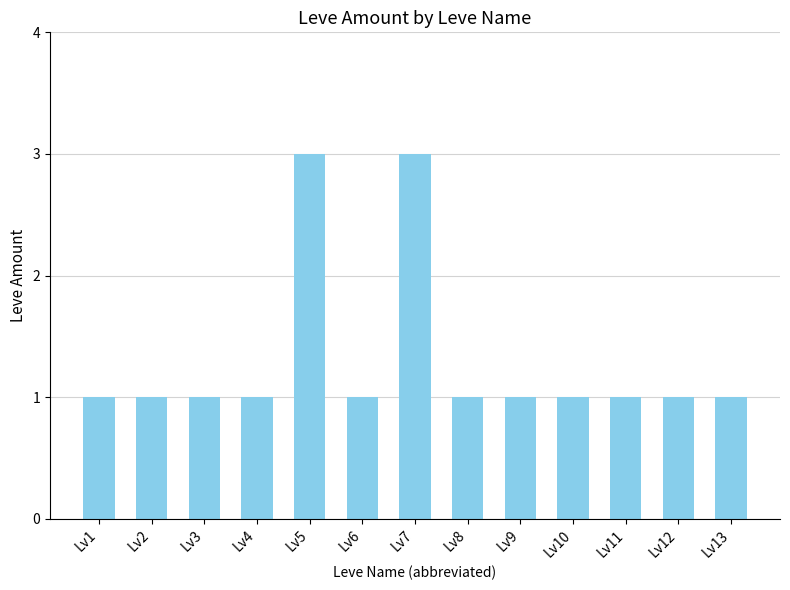

Reading left to right, transcribe all the data shown in this chart.

Lv1=1	Lv2=1	Lv3=1	Lv4=1	Lv5=3	Lv6=1	Lv7=3	Lv8=1	Lv9=1	Lv10=1	Lv11=1	Lv12=1	Lv13=1